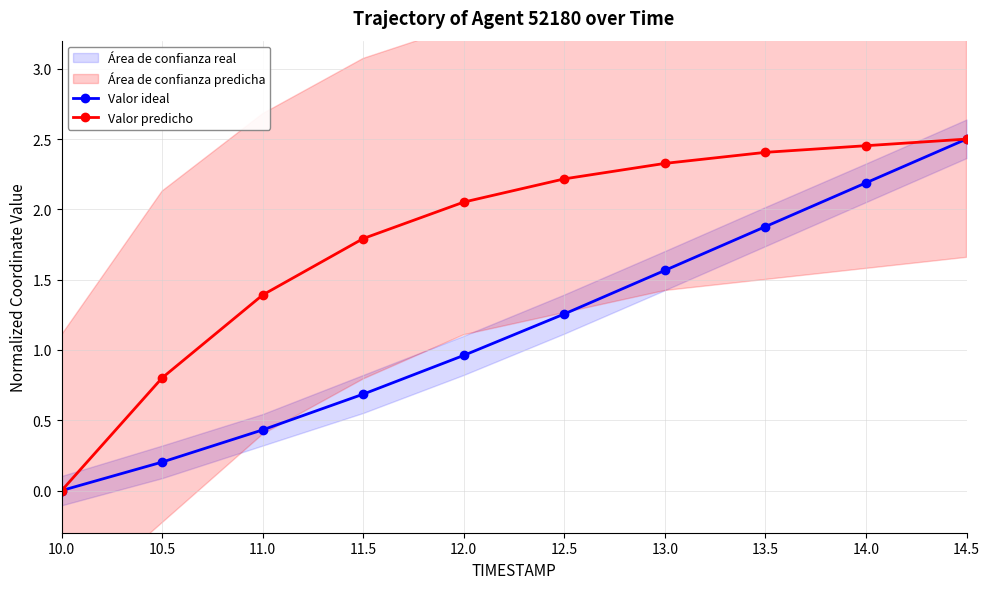

What is the sum of the Valor ideal values at 13.5 and 14.0?

4.1